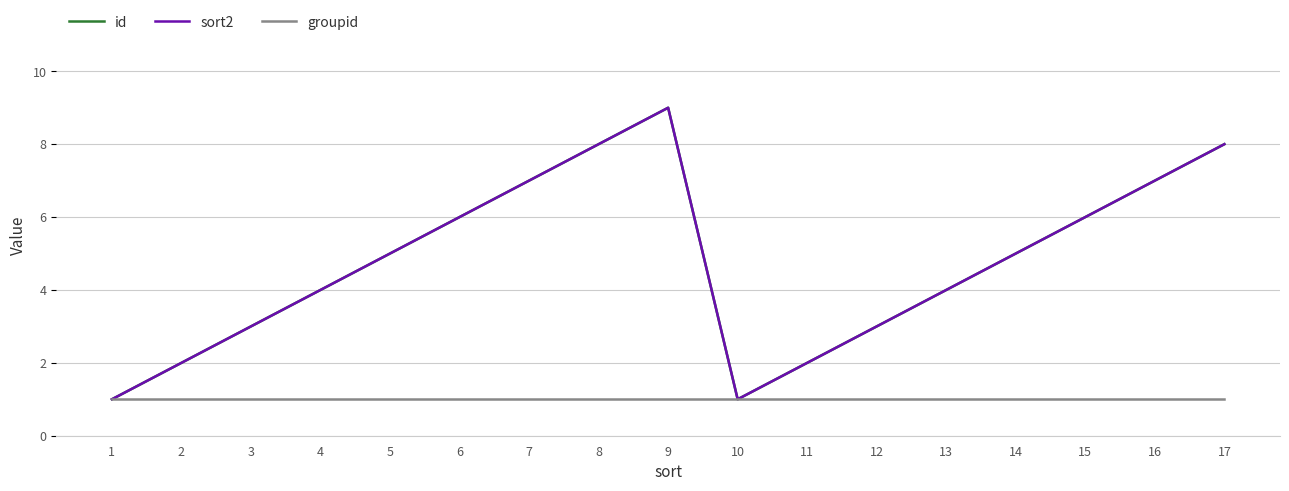

What is the difference between the maximum and minimum values in the sort2 series?

8